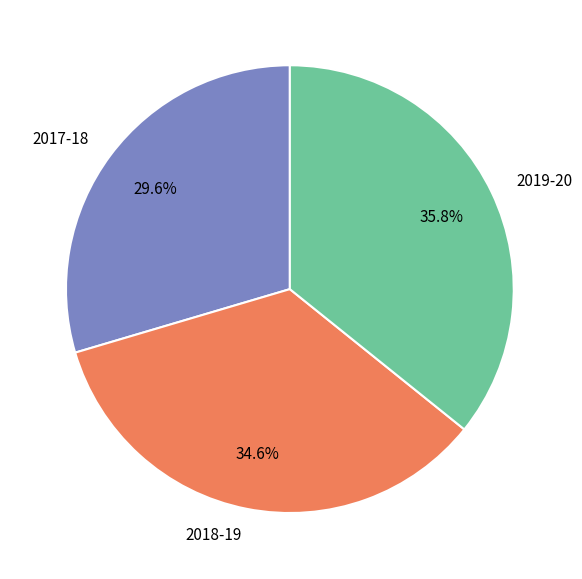

Combined, do 2019-20 and 2017-18 account for over 50%?

Yes